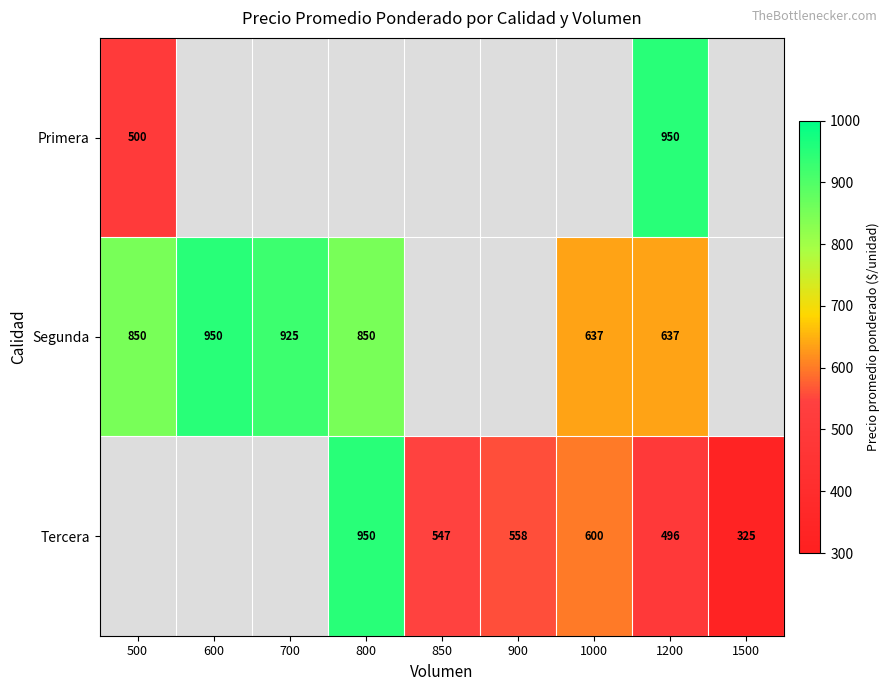

At which category does the chart reach its peak across all series?

1200